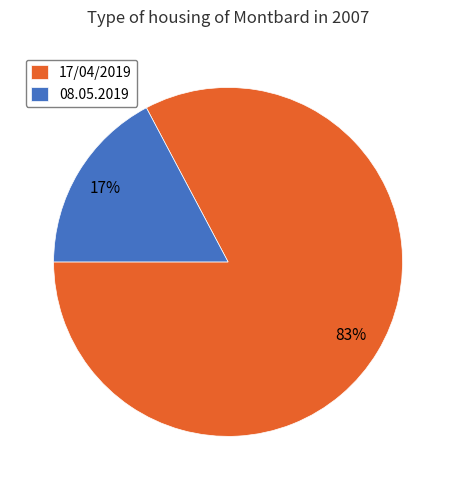

Which has a higher value, 17/04/2019 or 08.05.2019?

17/04/2019